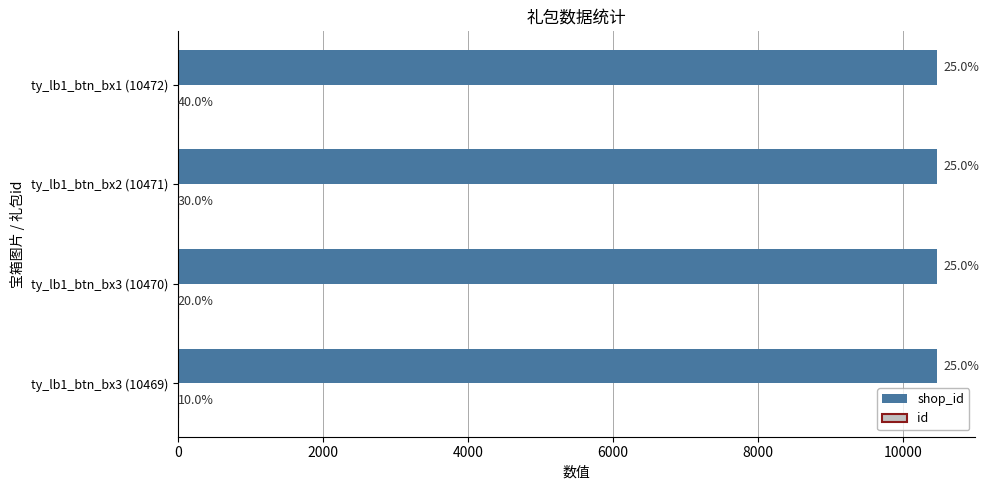

Where does the id series first go above 3?

ty_lb1_btn_bx1 (10472)